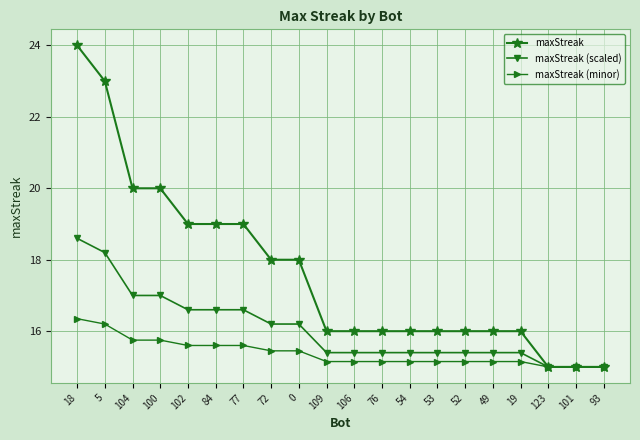

Between 5 and 52, which series saw the biggest shift?

maxStreak